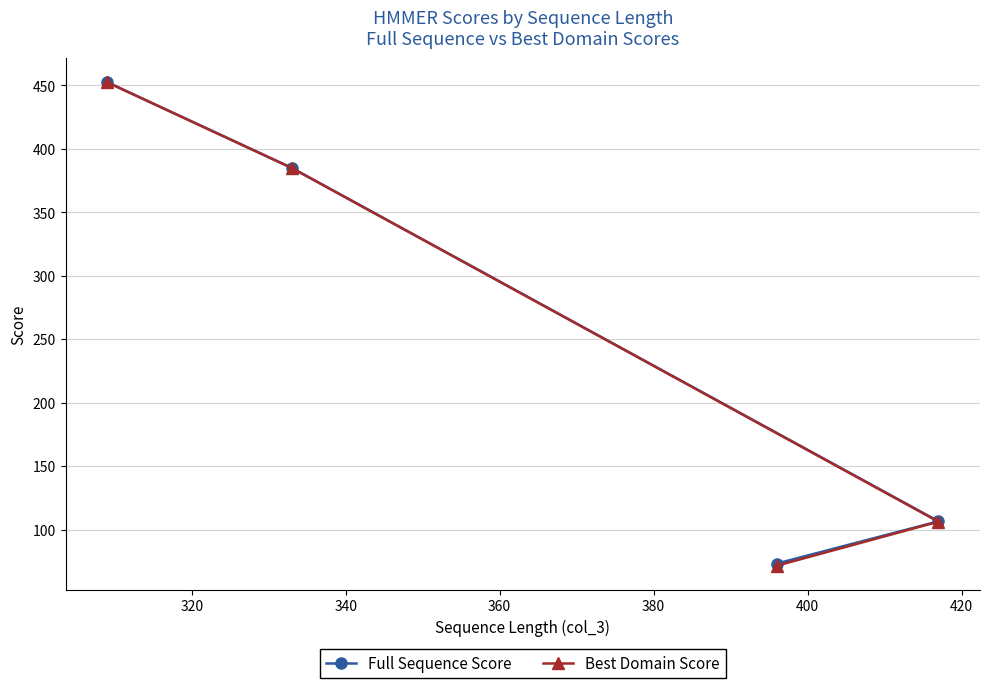

What is the smallest value displayed?

71.5